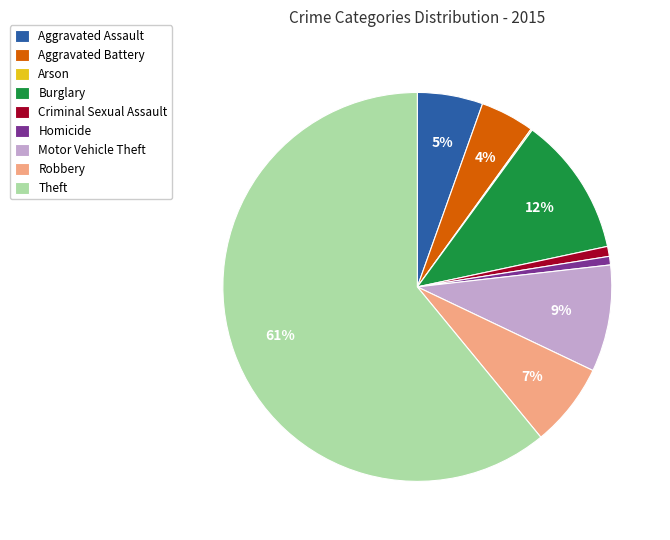

Is it true that Aggravated Assault is 1% of the pie?

False